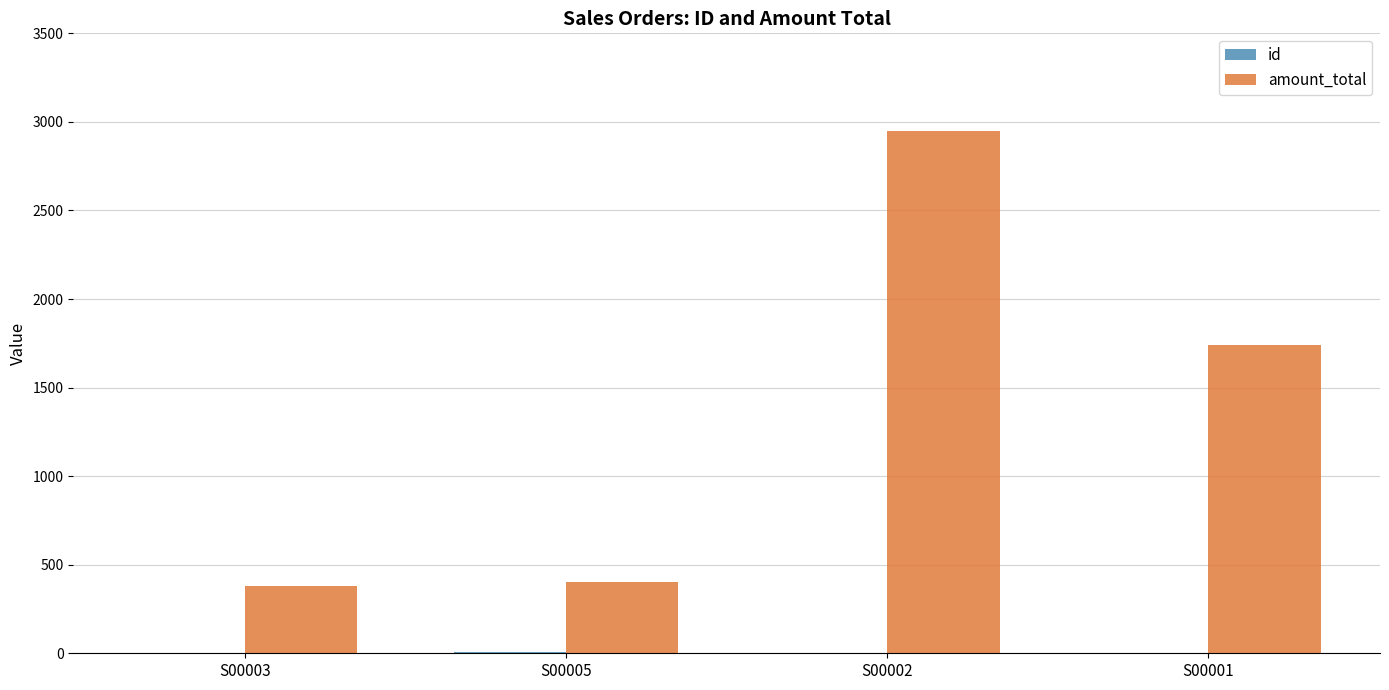

What is the maximum value shown in the chart?

2947.5